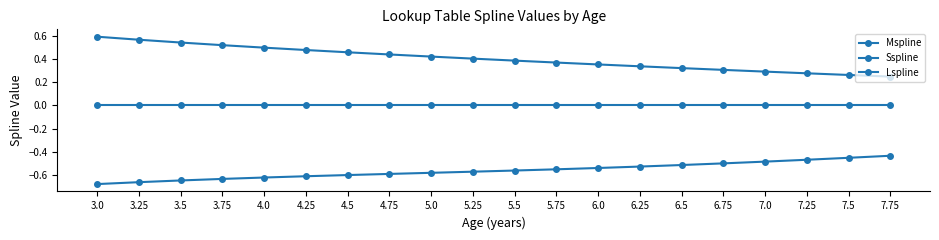

How many categories are shown in the chart?

20